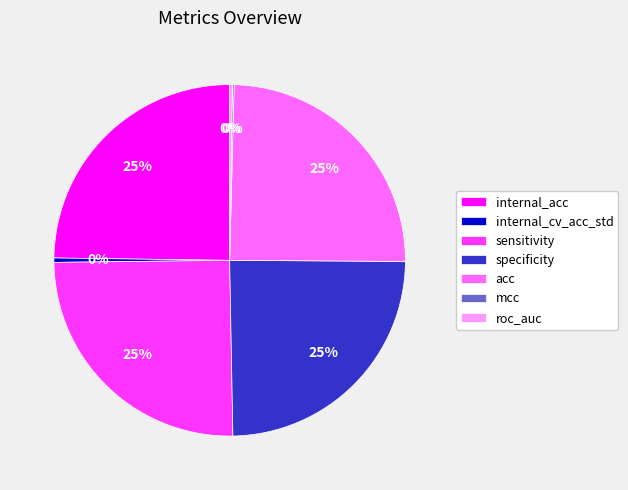

Approximately how many times larger is the value at internal_acc compared to acc?

1.0